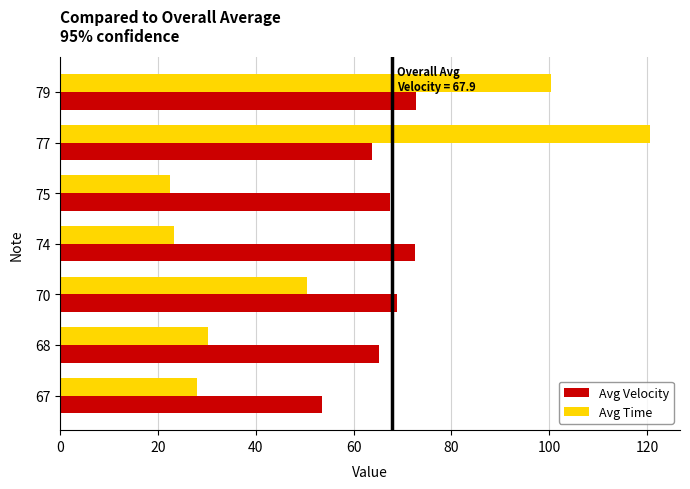

Which series has the widest spread of values?

Avg Time